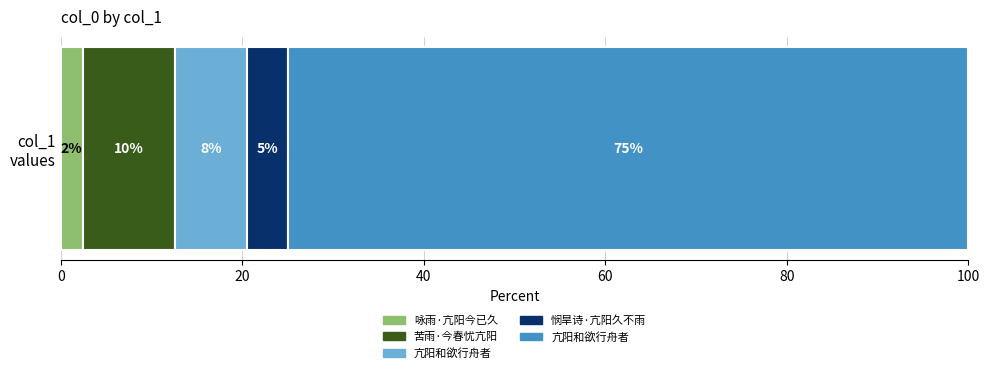

True or false: the data shows 178614 at 苦雨·今春忧亢阳.

False